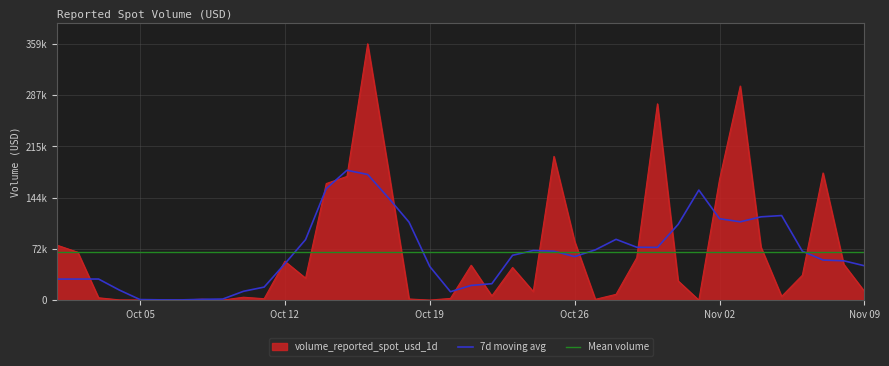

At which label does the data first exceed 30795?

2020-10-01